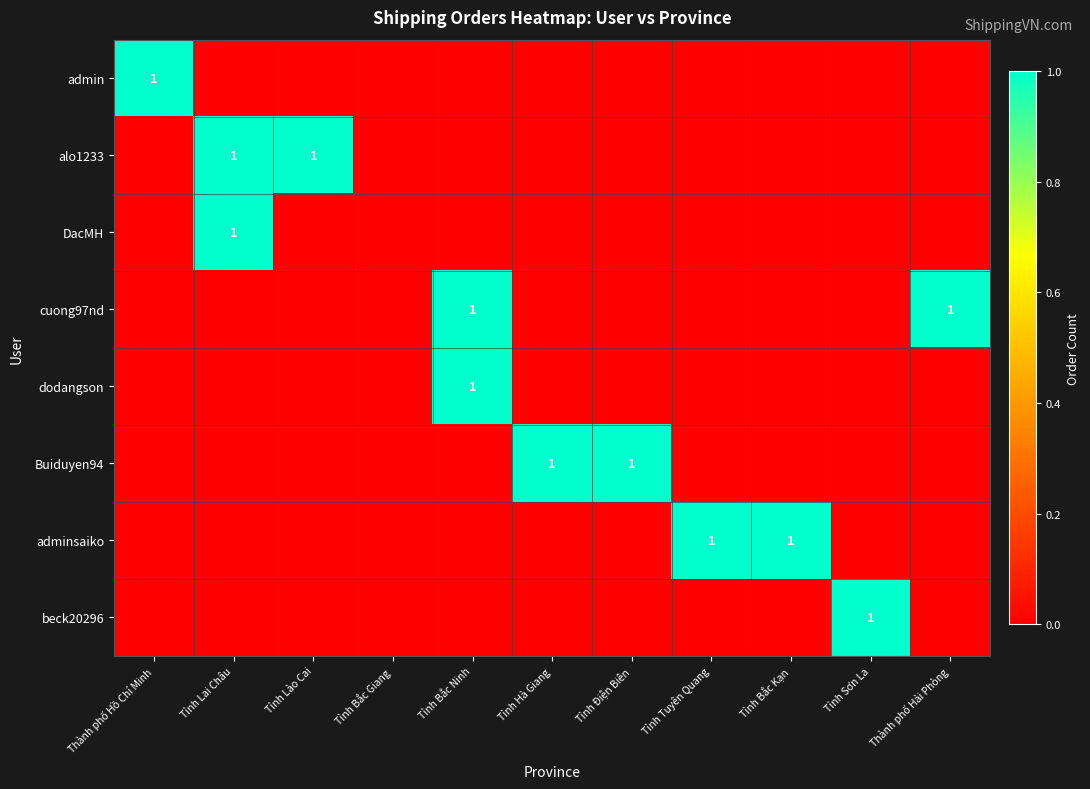

Is it true that dodangson equals 2 at Tỉnh Bắc Ninh?

False